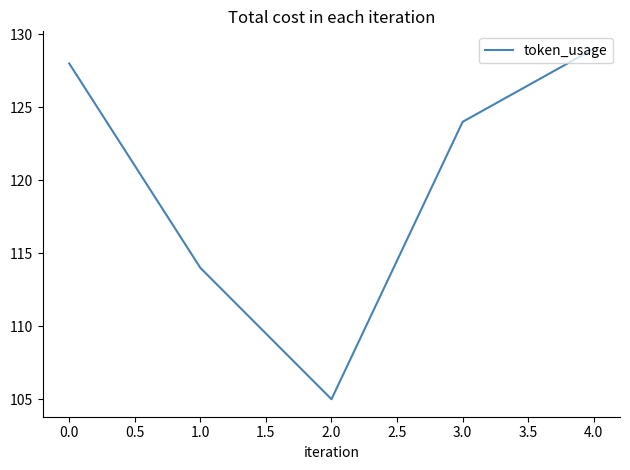

What is the difference between the maximum and minimum values?

24